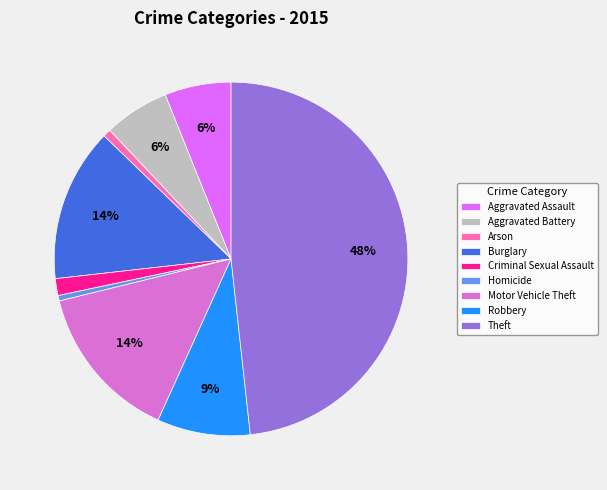

Does Homicide represent more than half of the total?

No